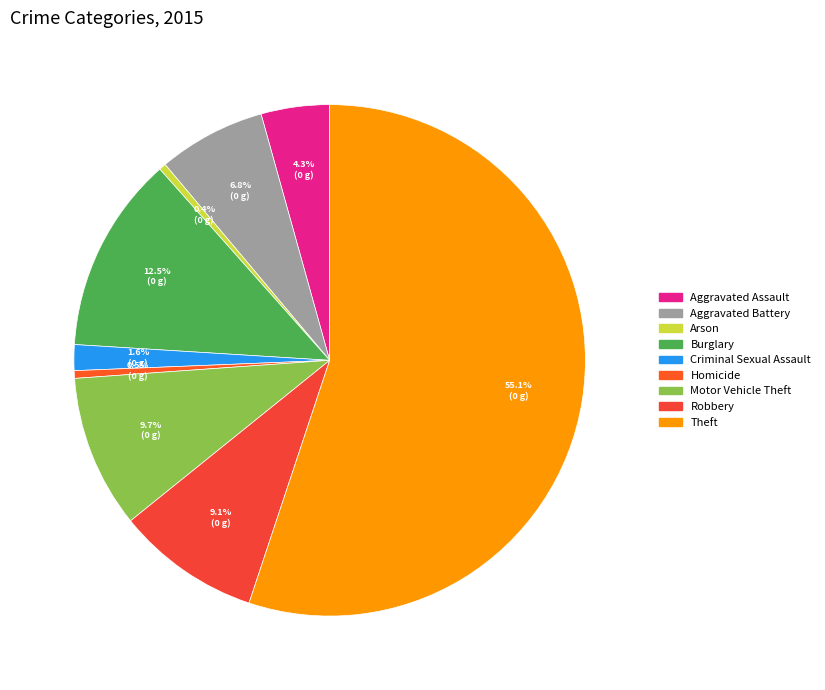

What is the ratio of the value at Burglary to the value at Robbery?

1.4